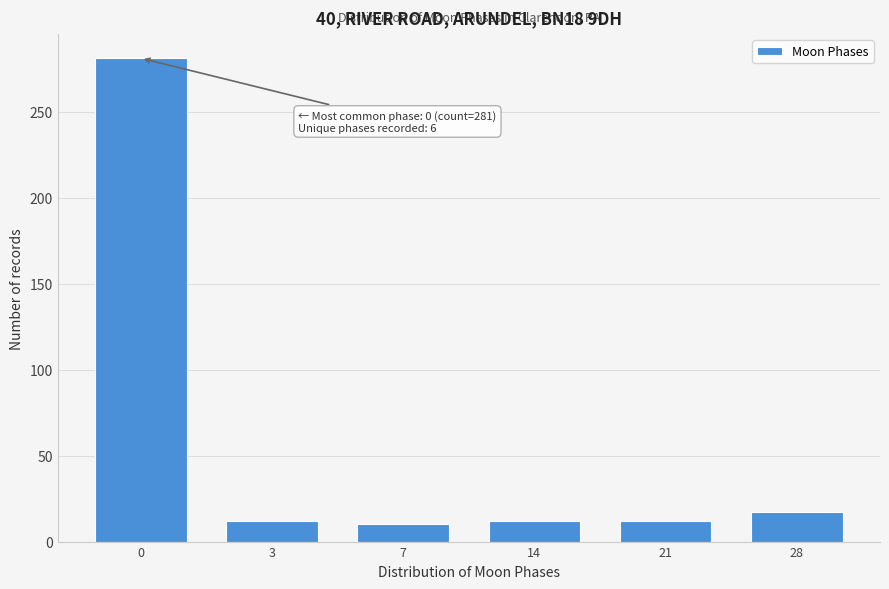

Reading left to right, extract all data points from this chart.

0=281	3=12	7=10	14=12	21=12	28=17